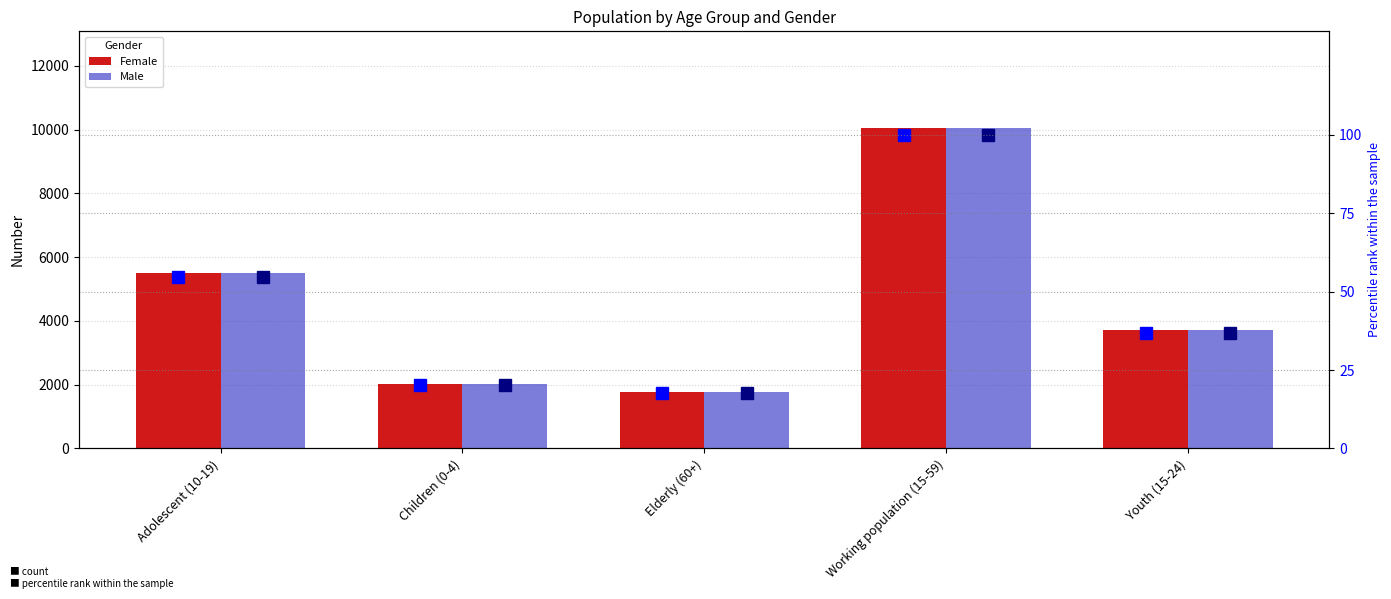

What is the label of the 4th bar from the right?

Children (0-4)